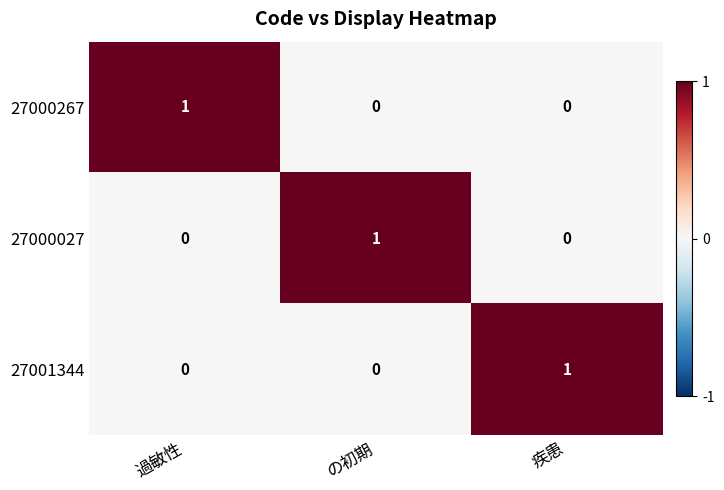

True or false: 27001344 has a value of 0 at 過敏性.

True